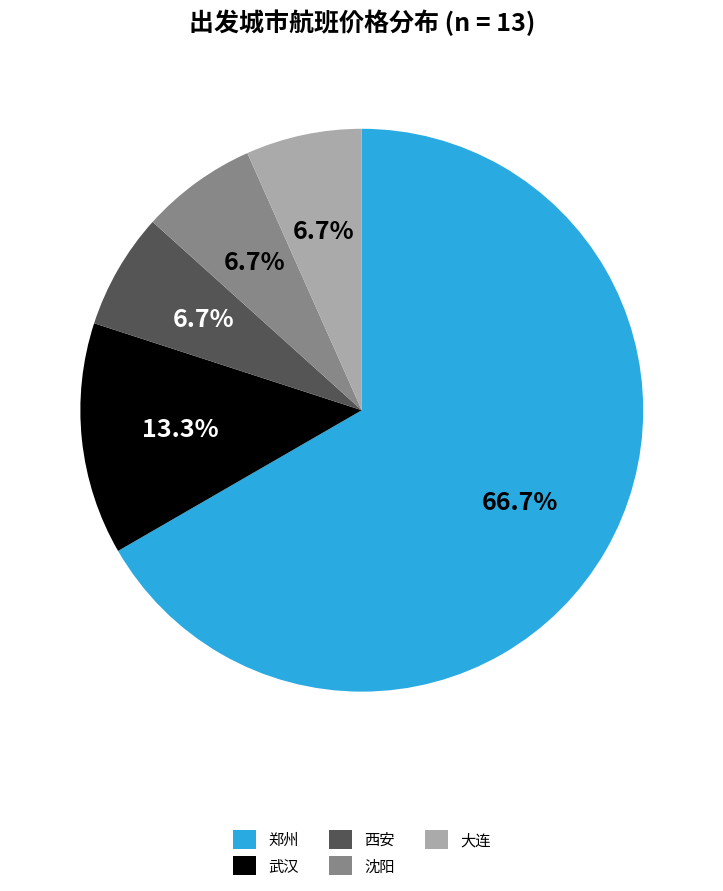

The 郑州 slice represents 67% of the pie. True or false?

True